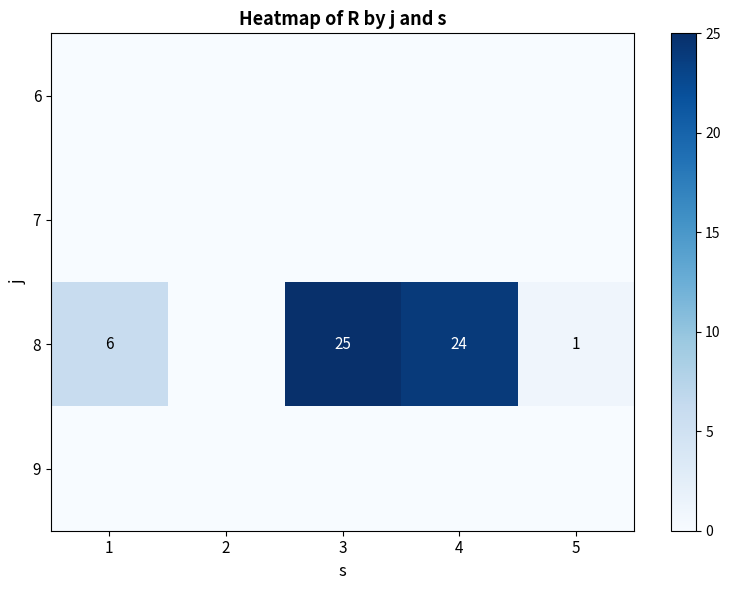

How many data points does each series have?

5